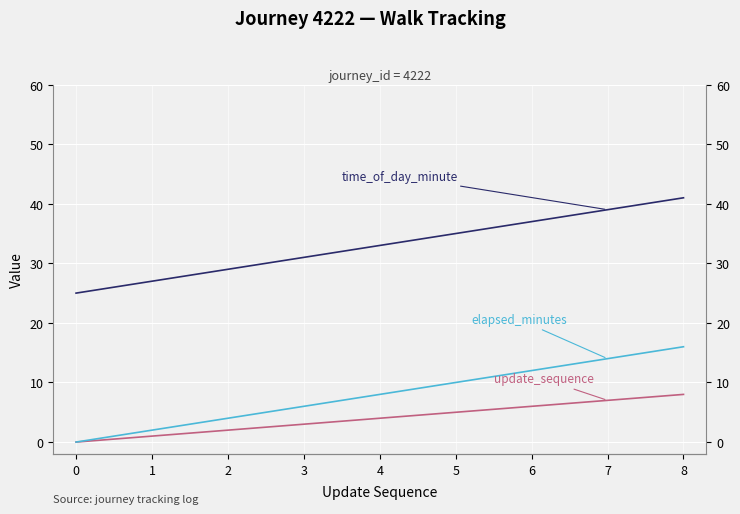

Which series changed the most between 7 and 8?

elapsed_minutes